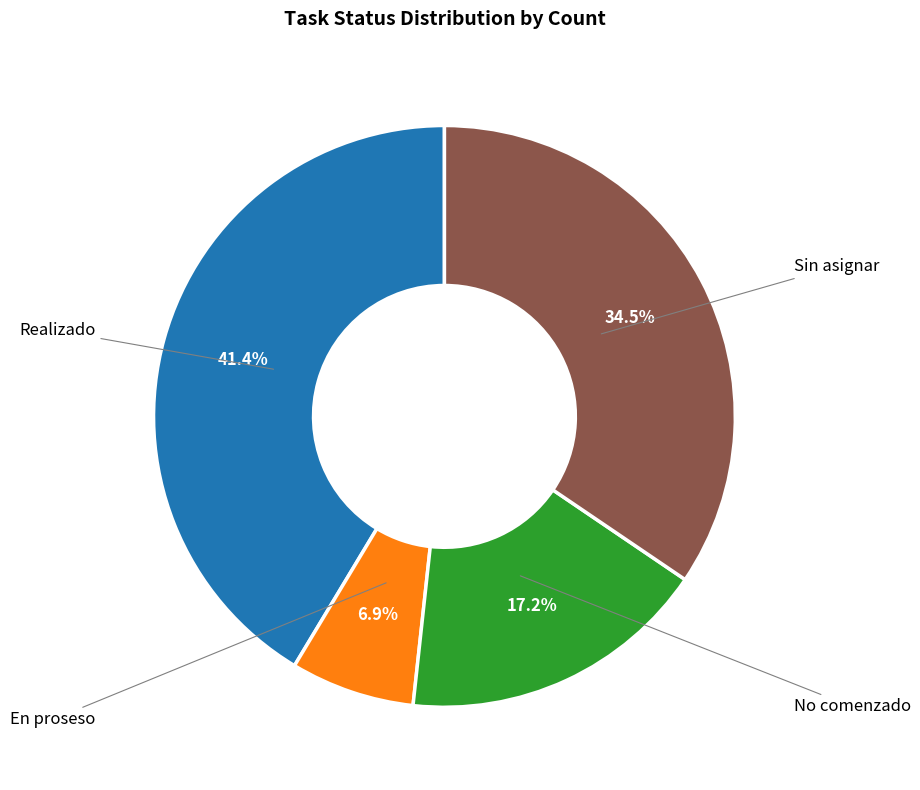

Is there a majority slice in this chart?

No